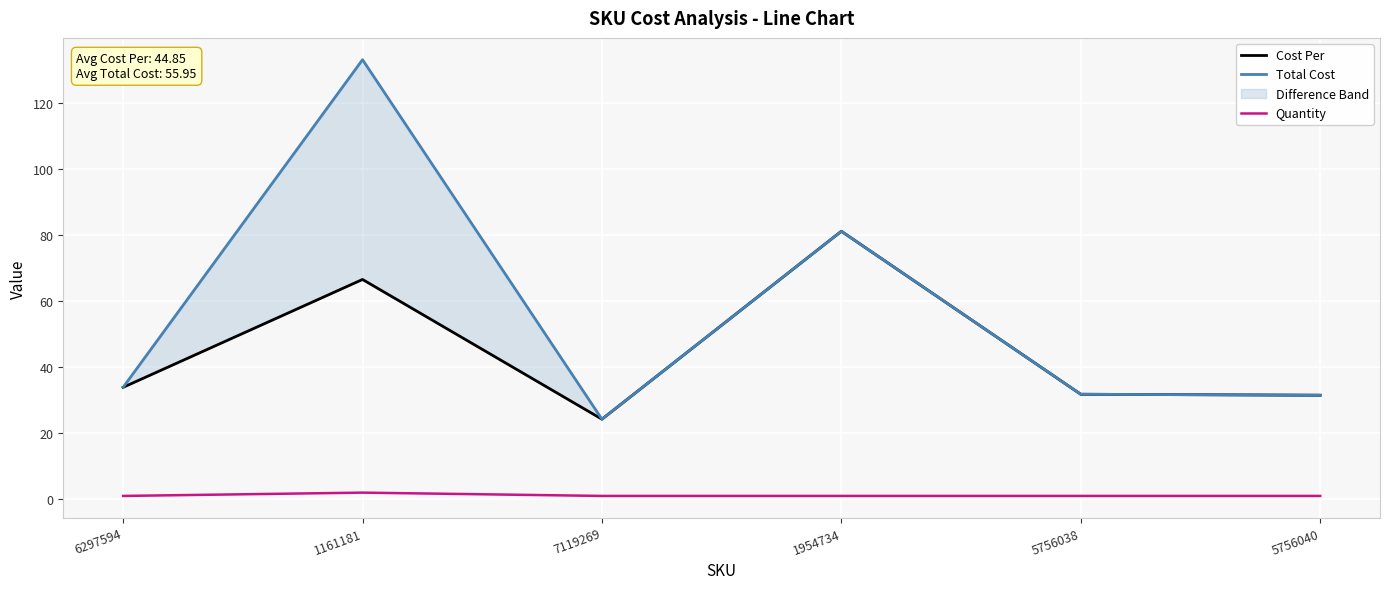

Count the number of data series in this chart.

3